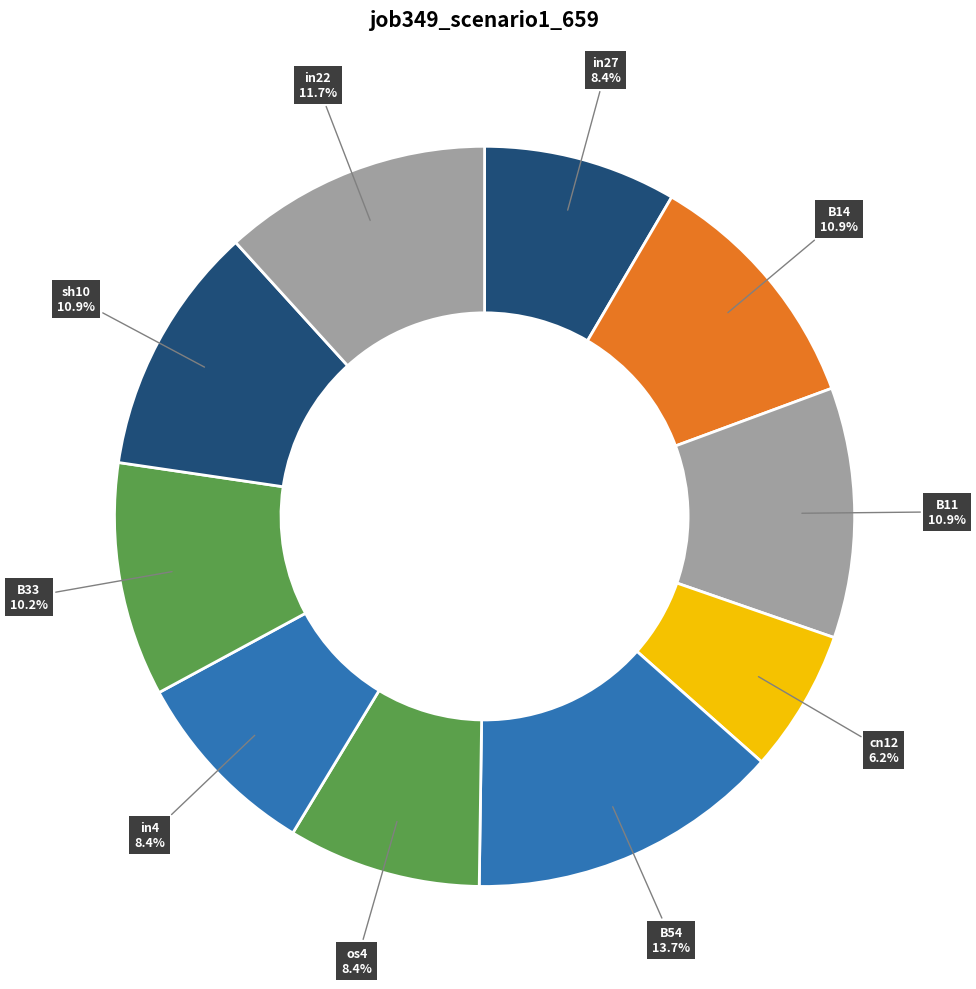

True or false: B11 accounts for 17% of the total.

False